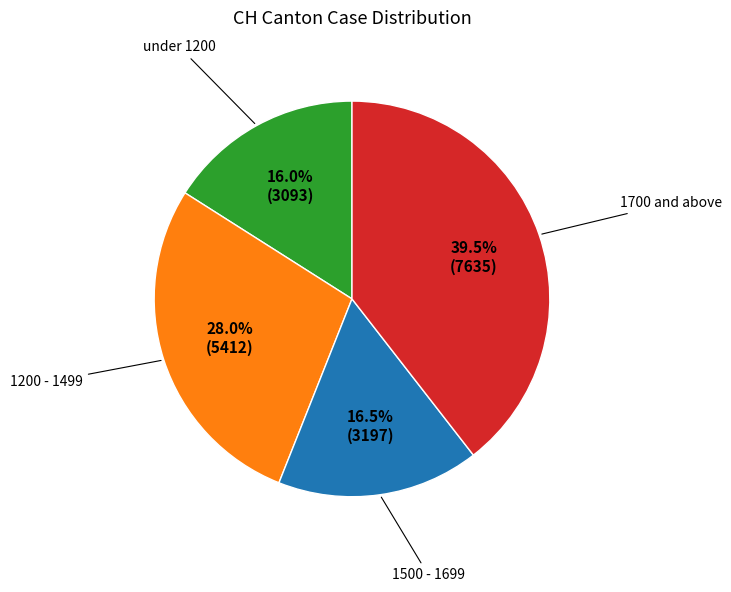

Is there any slice that represents more than half of the pie?

No